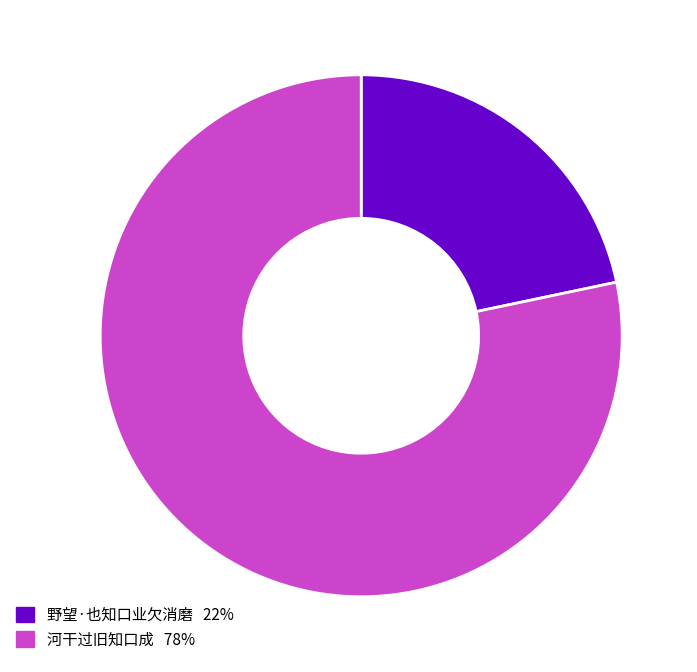

Approximately how many times larger is the value at 野望·也知口业欠消磨 compared to 河干过旧知口成?

0.3